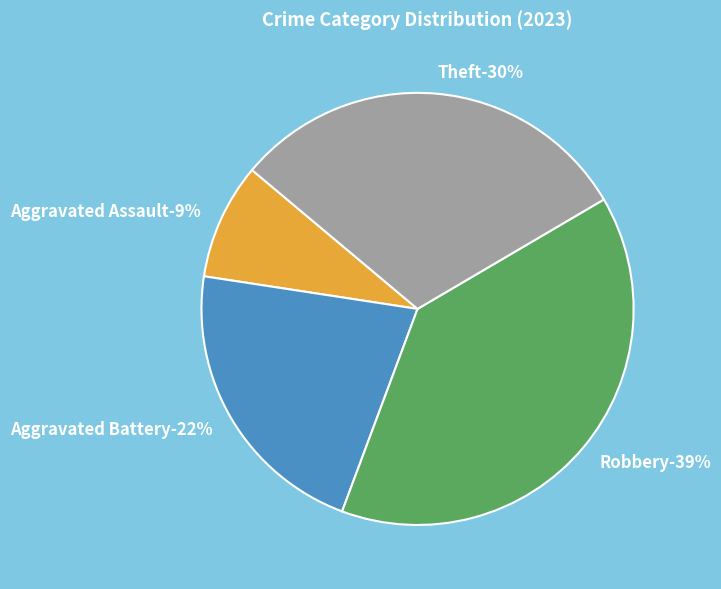

Which slice is the largest?

Robbery